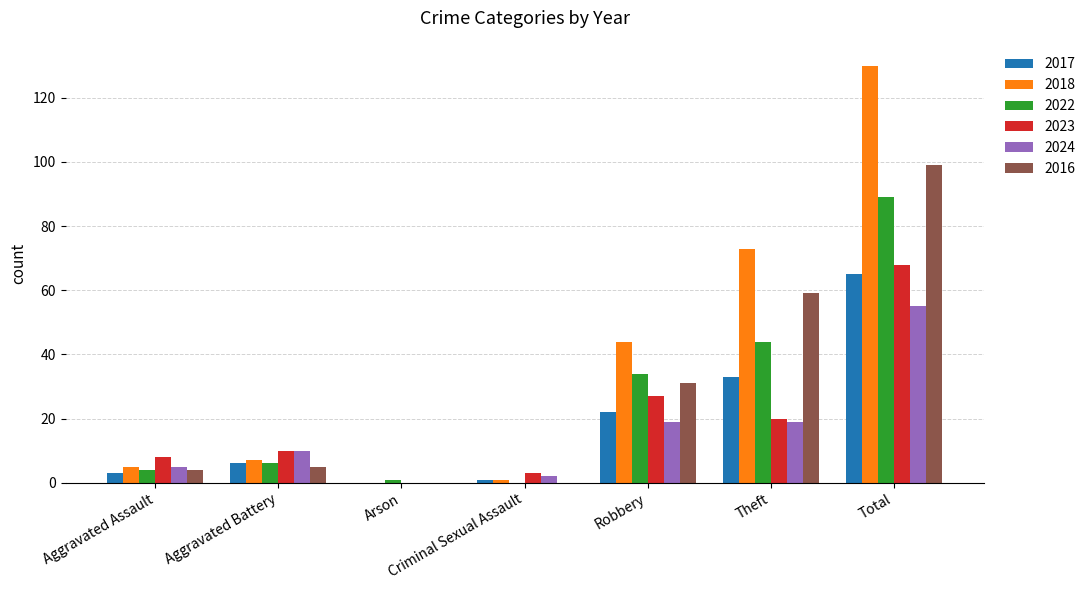

What is the sum of all 2017 values?

130